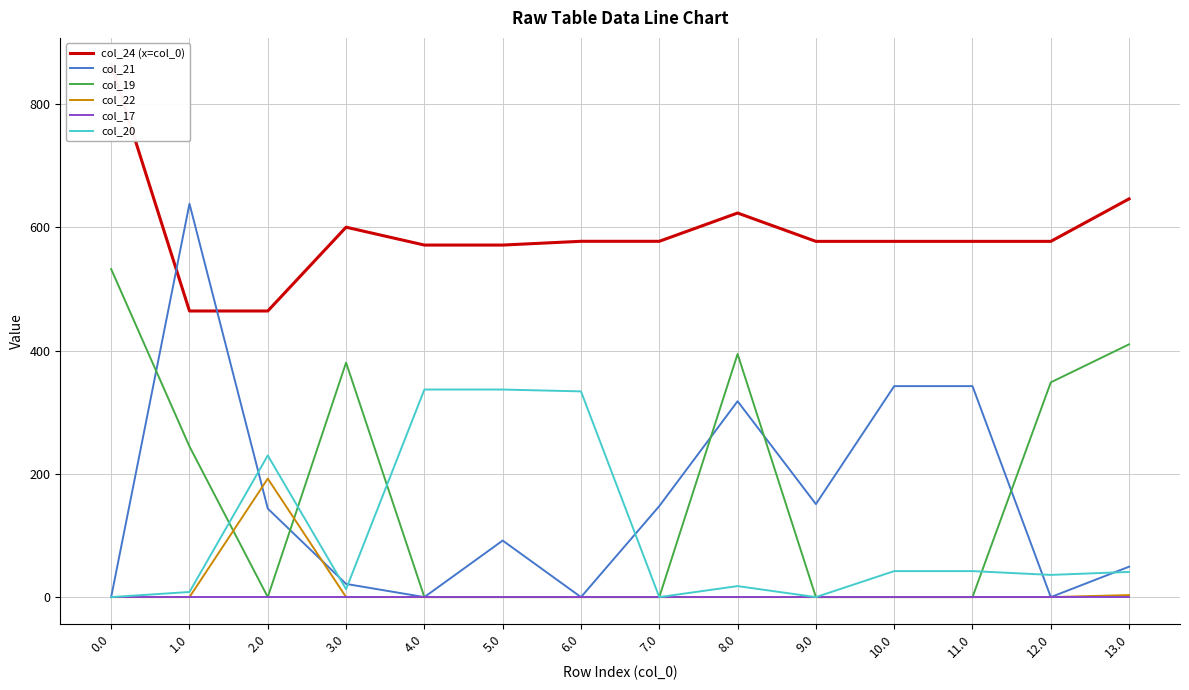

True or false: col_19 has a value of 0.0 at 9.0.

True